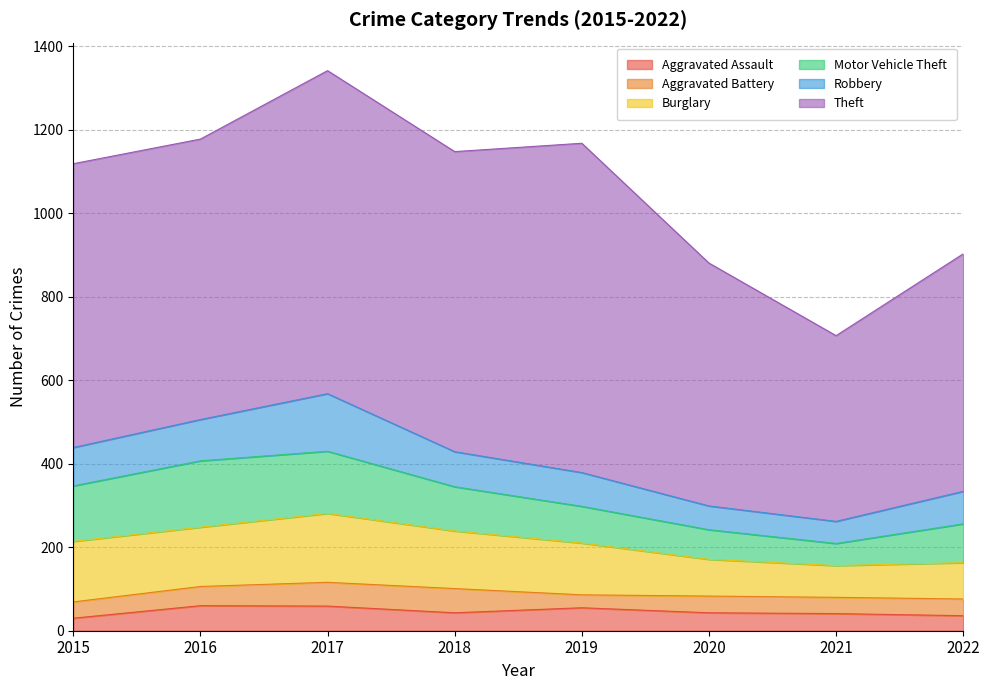

What are all the series names shown in the legend?

Aggravated Assault, Aggravated Battery, Burglary, Motor Vehicle Theft, Robbery, Theft